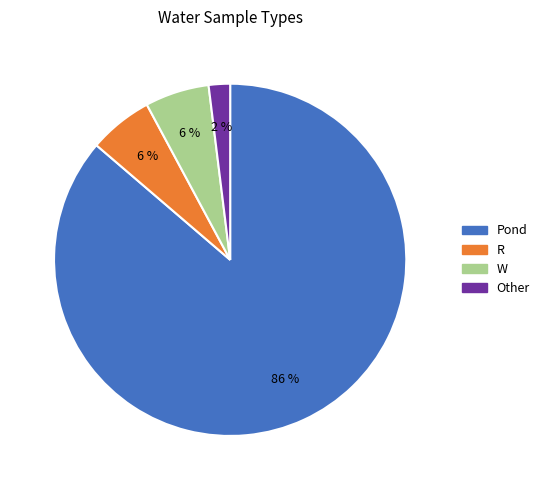

How many slices are in this pie chart?

4